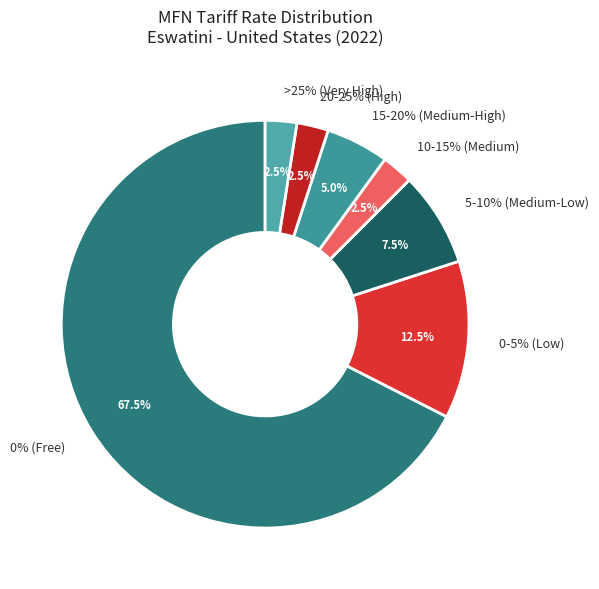

What portion of the pie excludes 030631?

100.0%